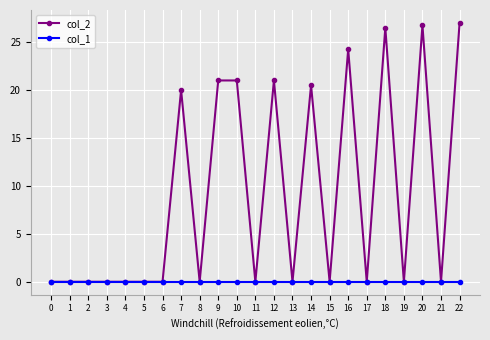

Which series changed the most between 15 and 22?

col_2